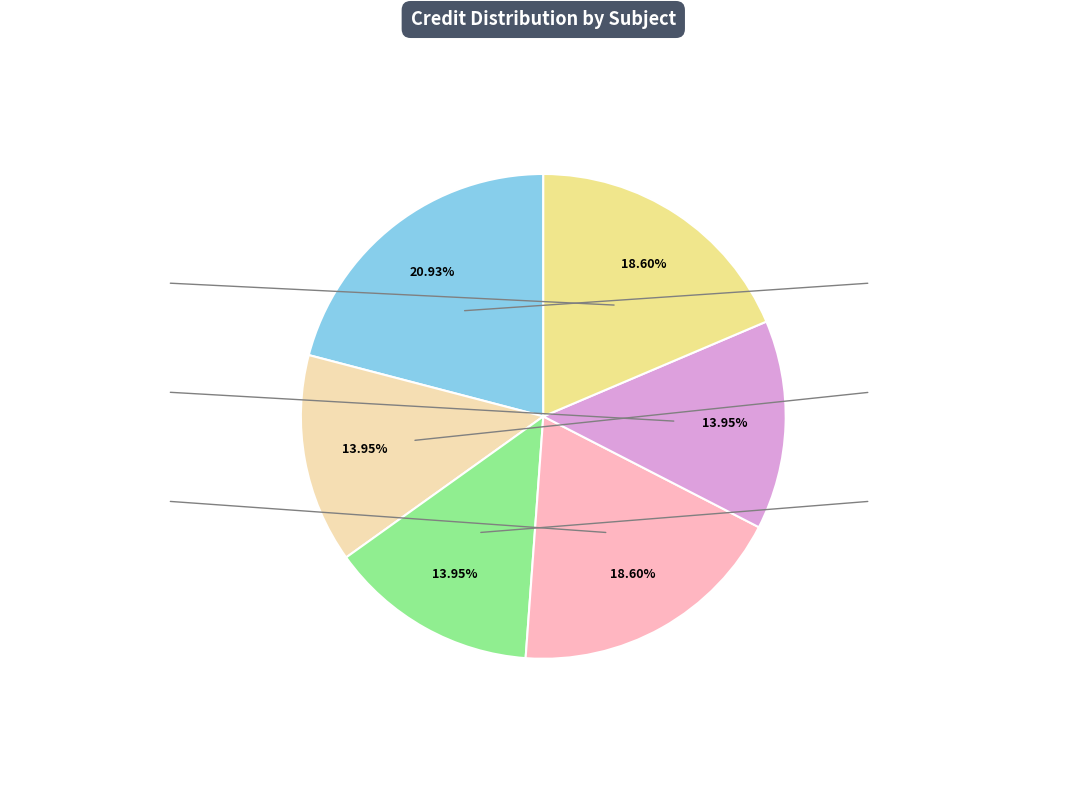

Does any single category account for the majority?

No